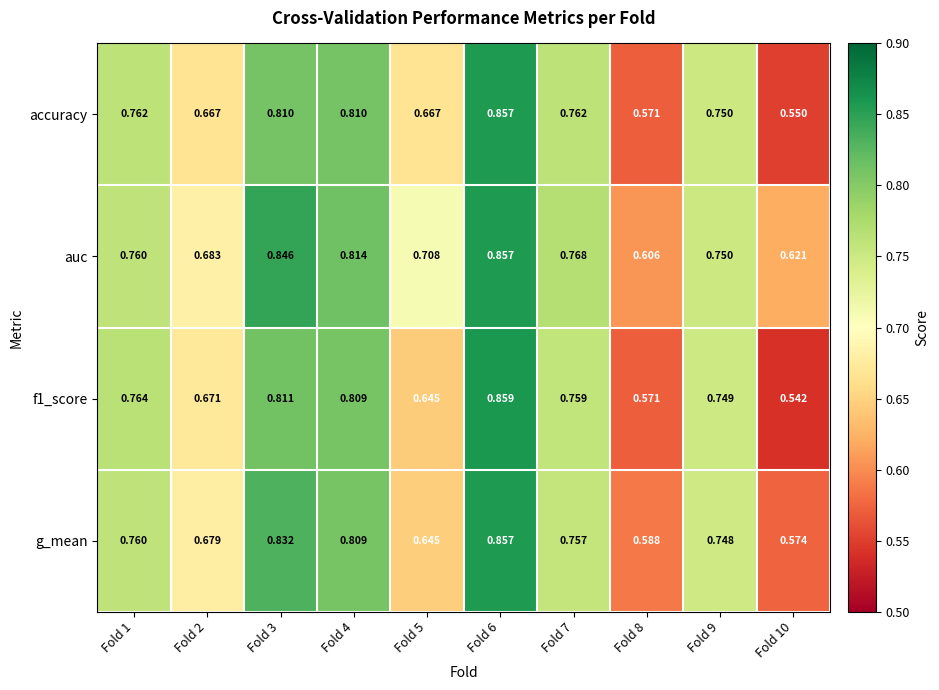

Which series has the largest total across all categories?

auc